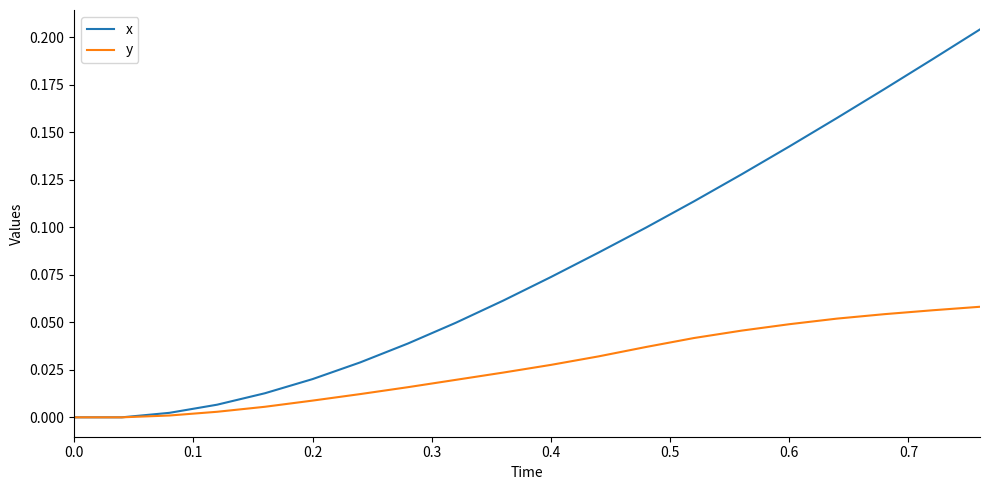

Which series has the largest total across all categories?

x